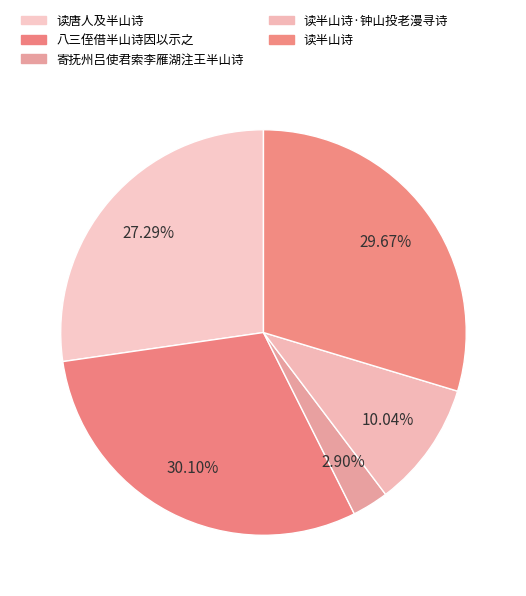

Is 读唐人及半山诗 the majority of the pie?

No